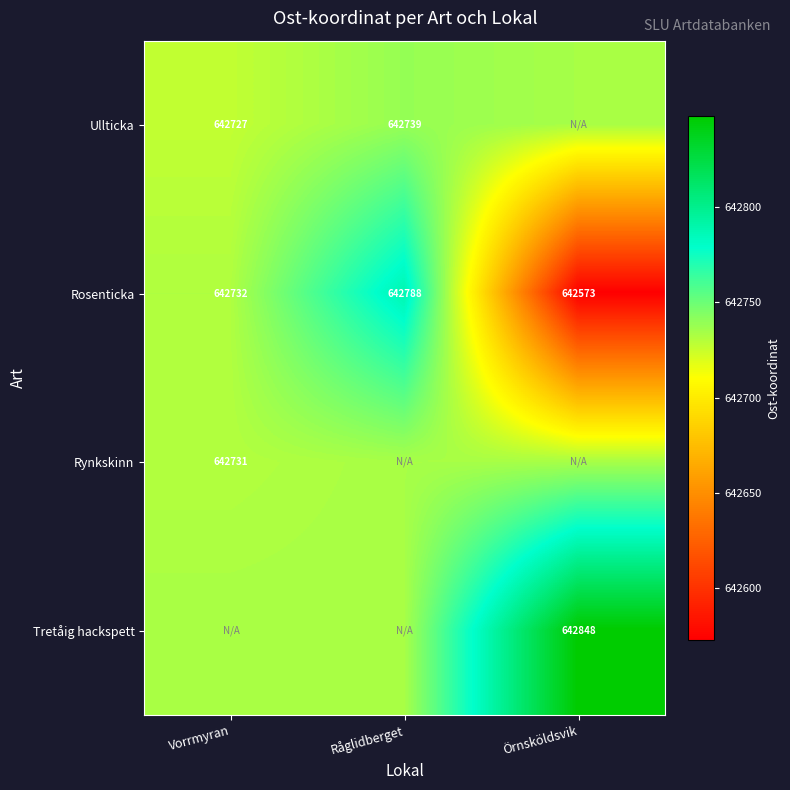

At which category does the chart reach its minimum across all series?

Örnsköldsvik